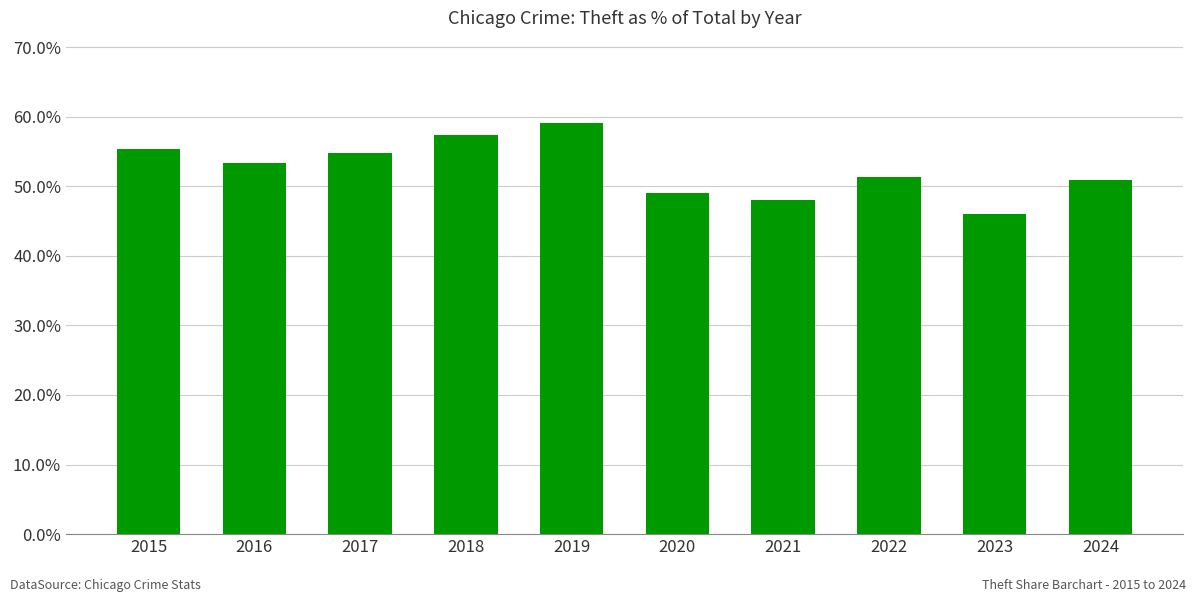

How many bars are there in total?

10